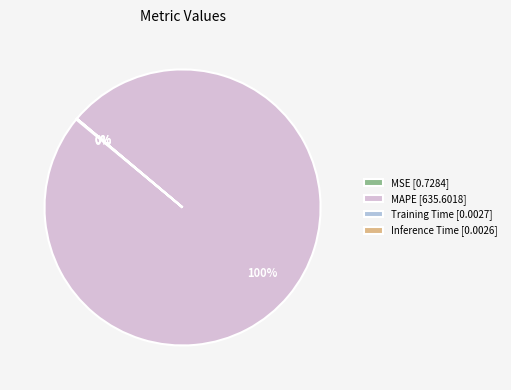

To the nearest percent, what is the difference between the largest and smallest slice percentages?

100%